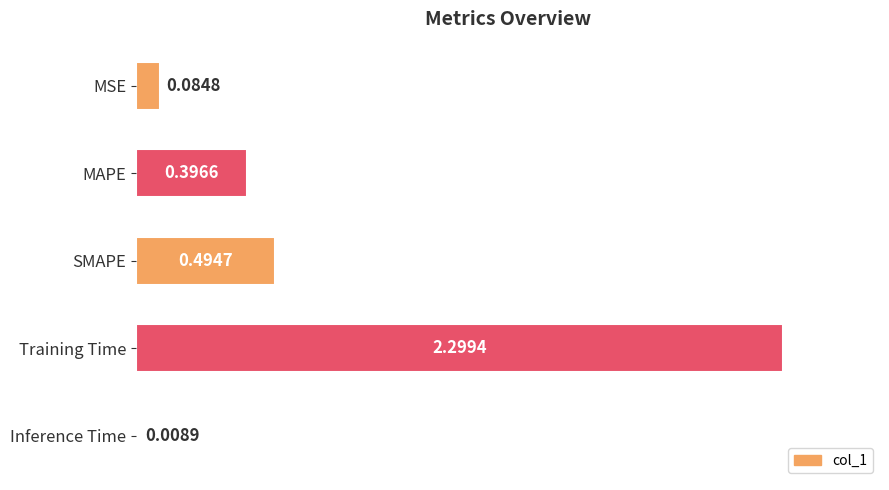

What is the label of the 2nd bar from the bottom?

Training Time